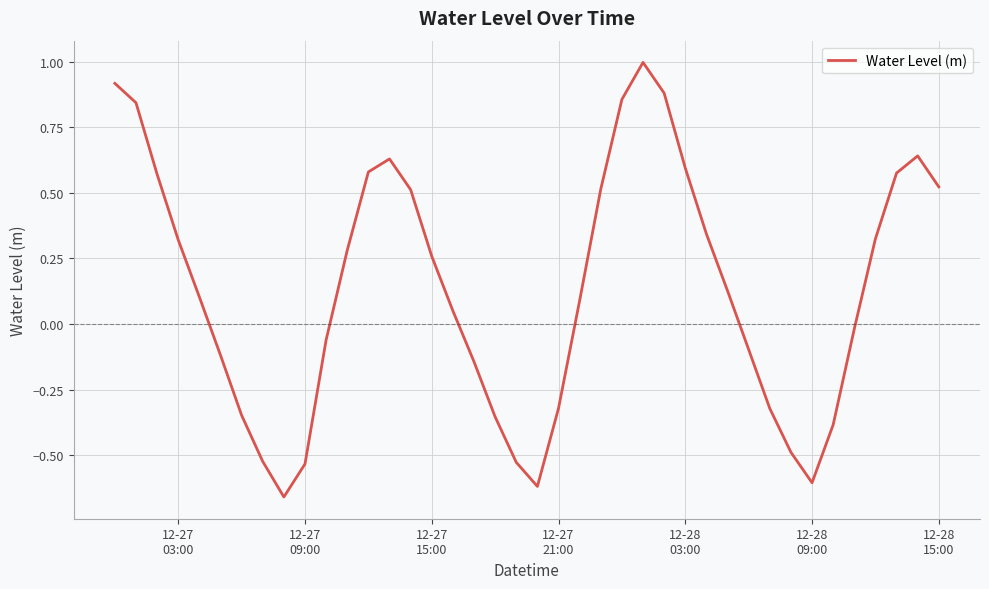

What is the difference between the maximum and minimum values?

1.7